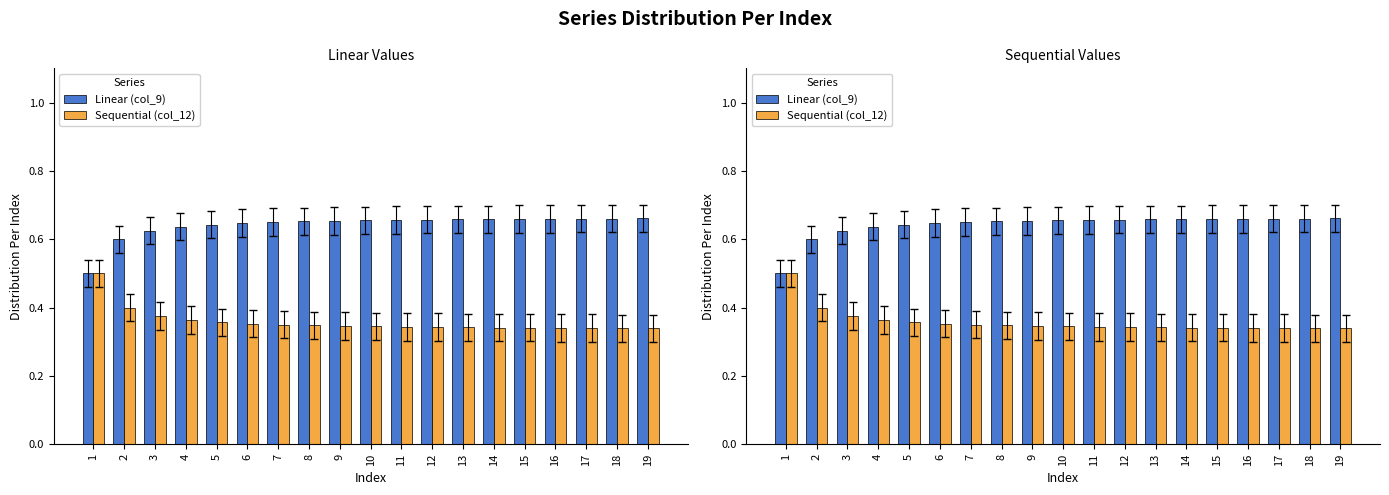

What is the average value of the Linear (col_9) series?

0.6